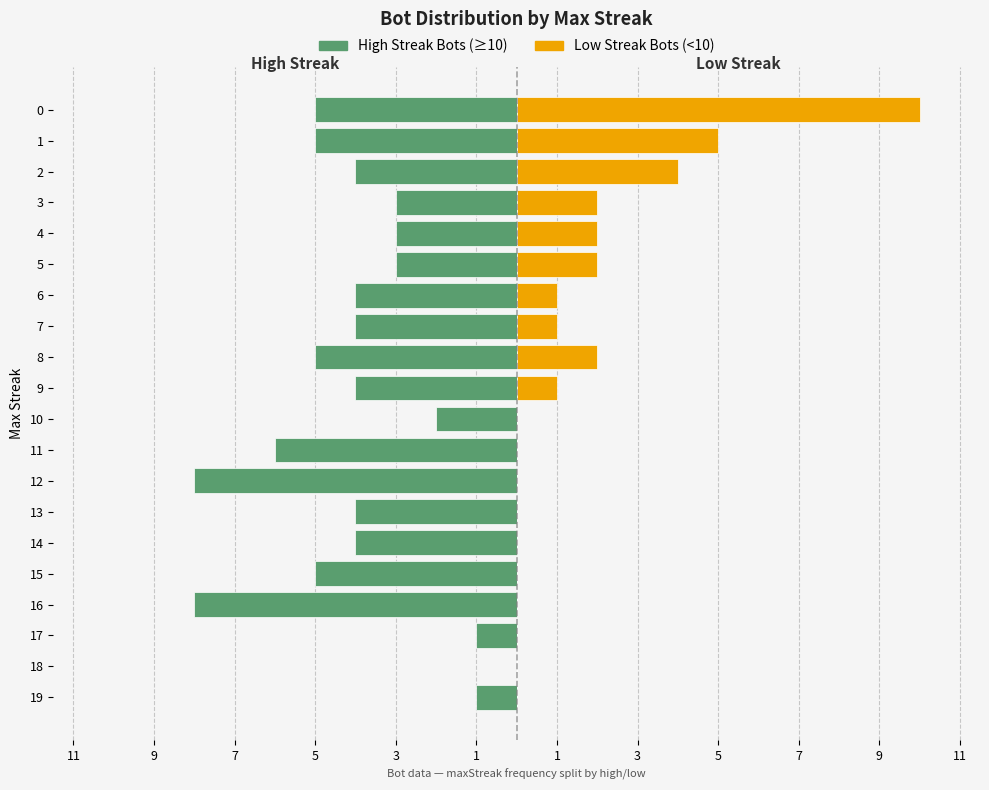

Which has a higher value, 17 or 11?

17